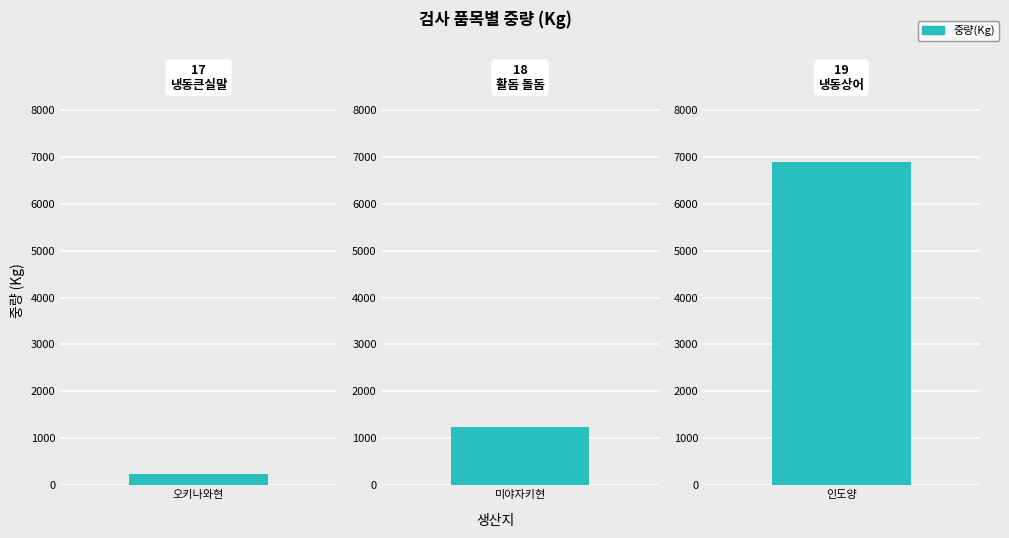

What is the greatest value displayed?

6900